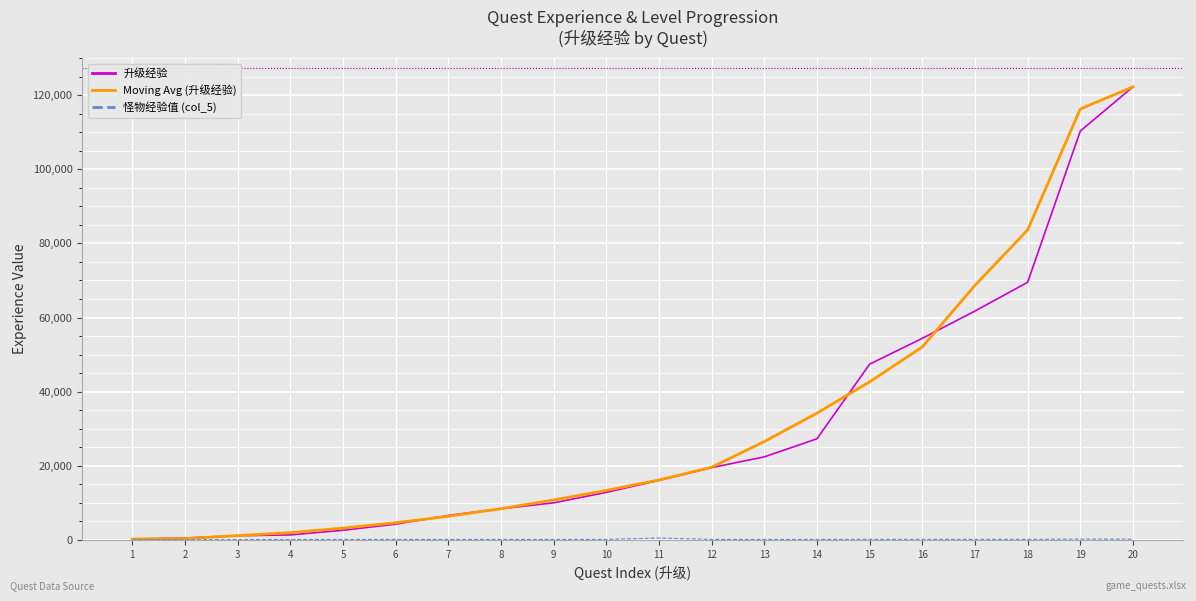

Between 9 and 19, which series saw the biggest shift?

Moving Avg (升级经验)